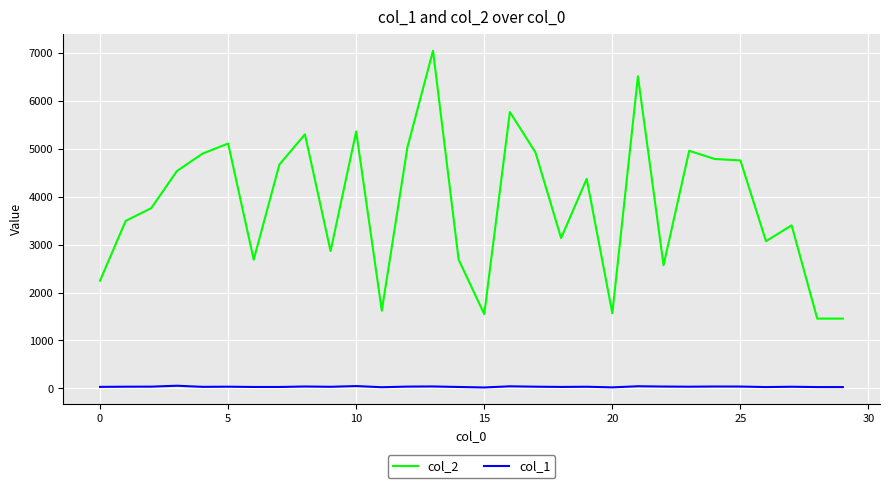

List the series in order of their peak value, highest first.

col_2, col_1